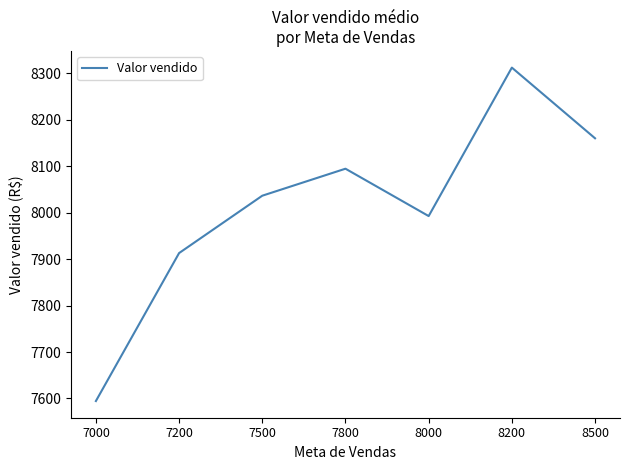

Count the number of data series in this chart.

1